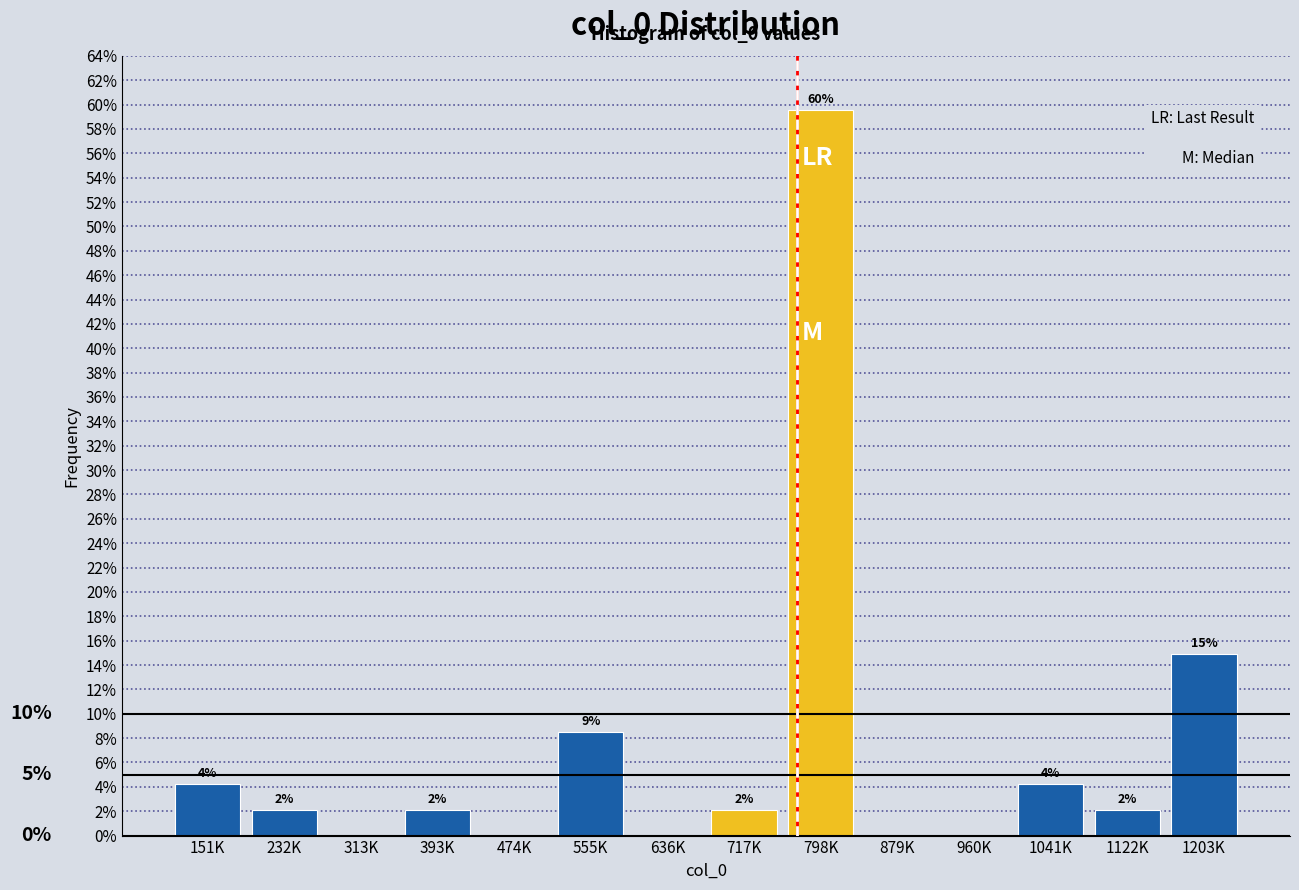

Are the bars horizontal?

No